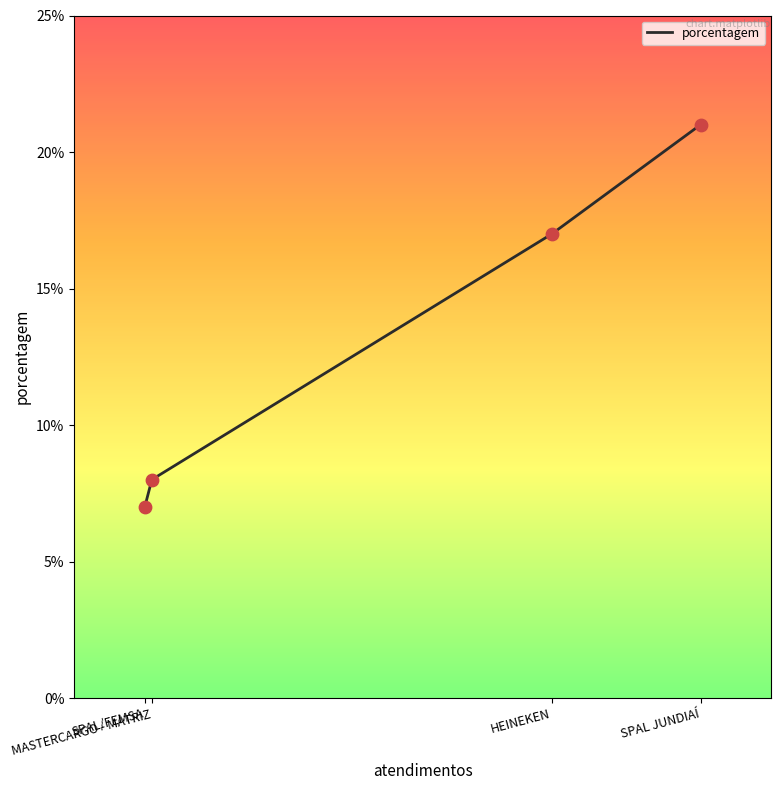

What is the change in value from SPAL JUNDIAÍ to HEINEKEN?

-4